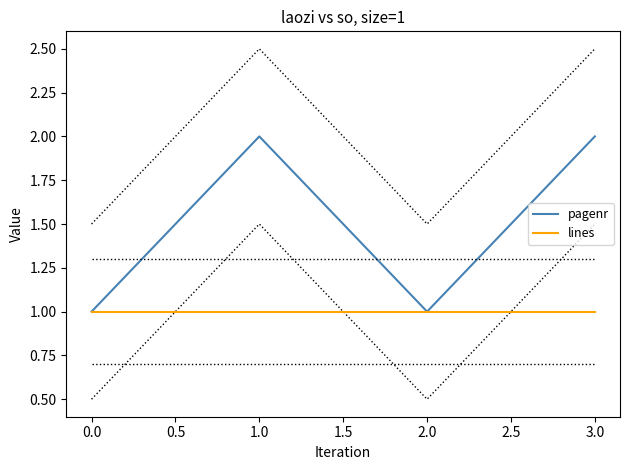

True or false: lines and pagenr cross at least once.

False